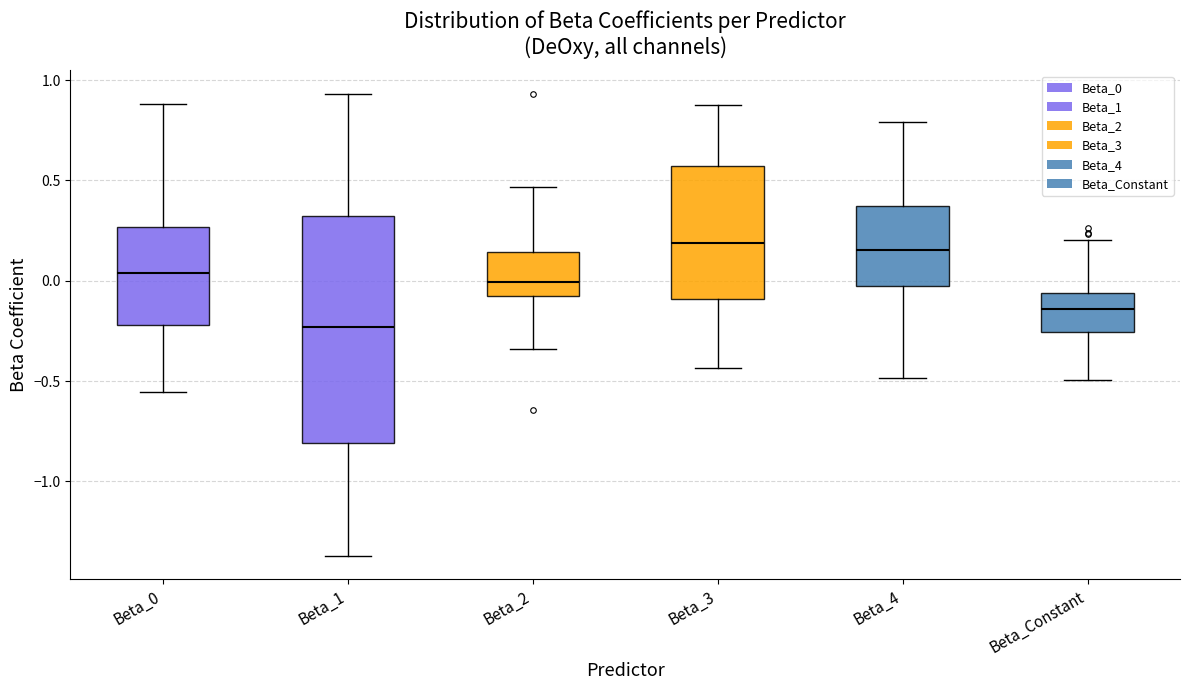

Where does the upper whisker of the box for Beta_Constant end on the y-axis? The values are not printed on the chart, so give them approximately, as read against the axis.

0.20